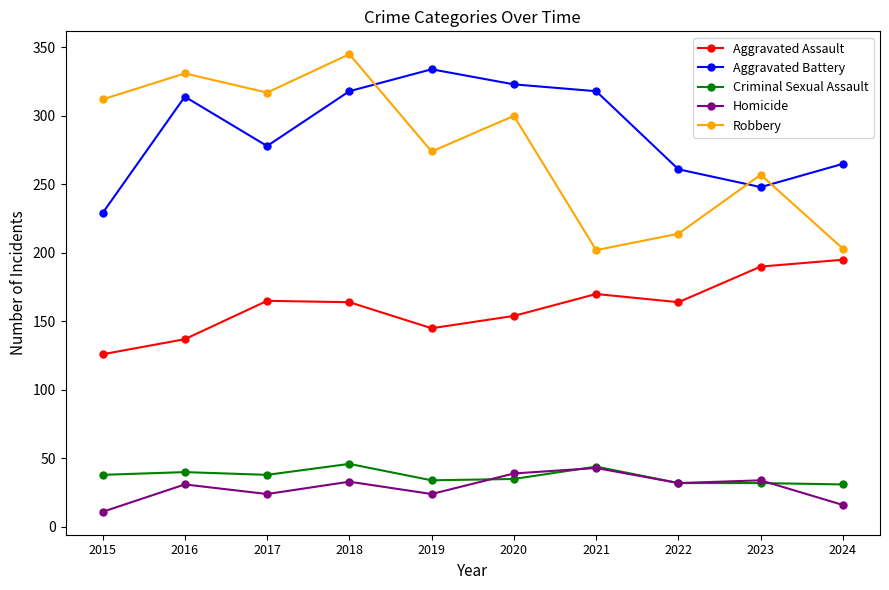

What is the difference between the Aggravated Assault values at 2016 and 2019?

8